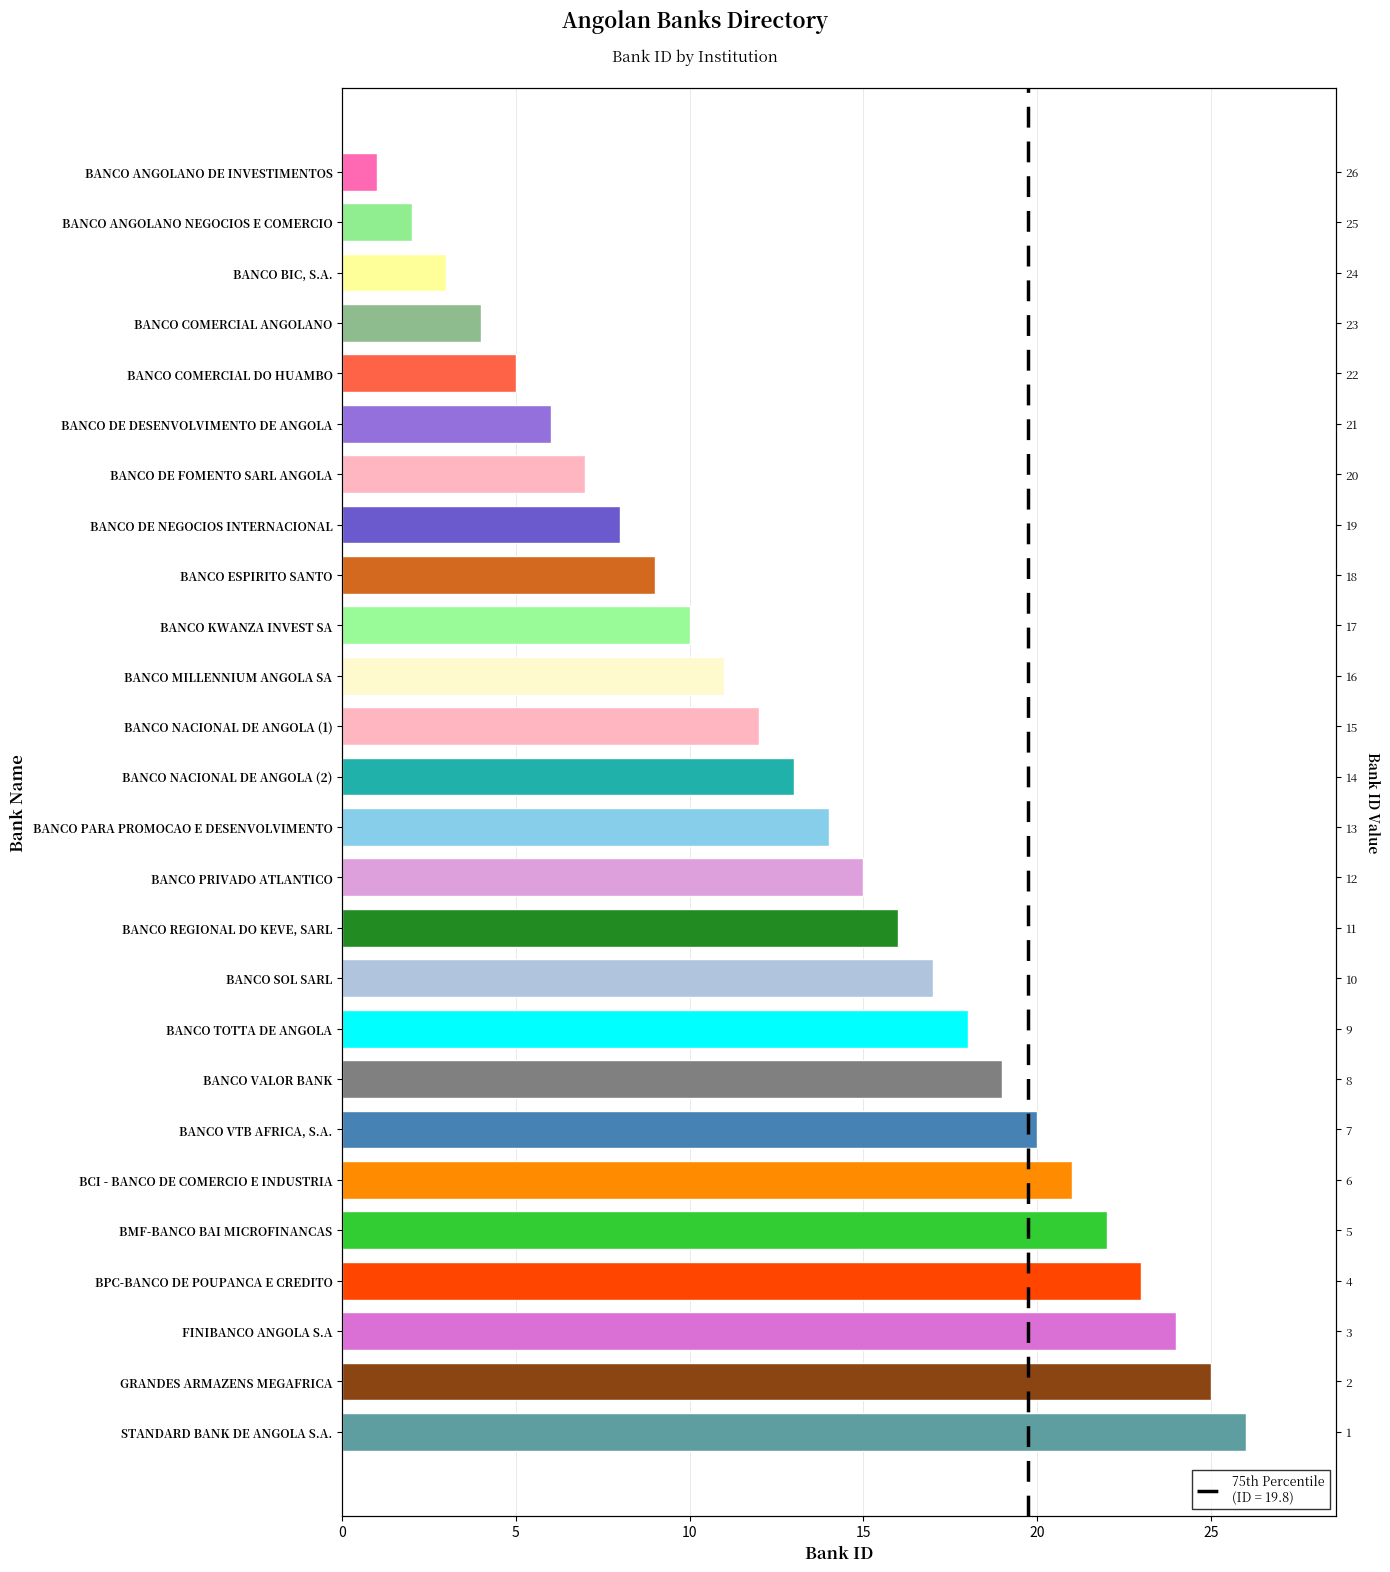

What is the difference between the maximum and minimum values?

25